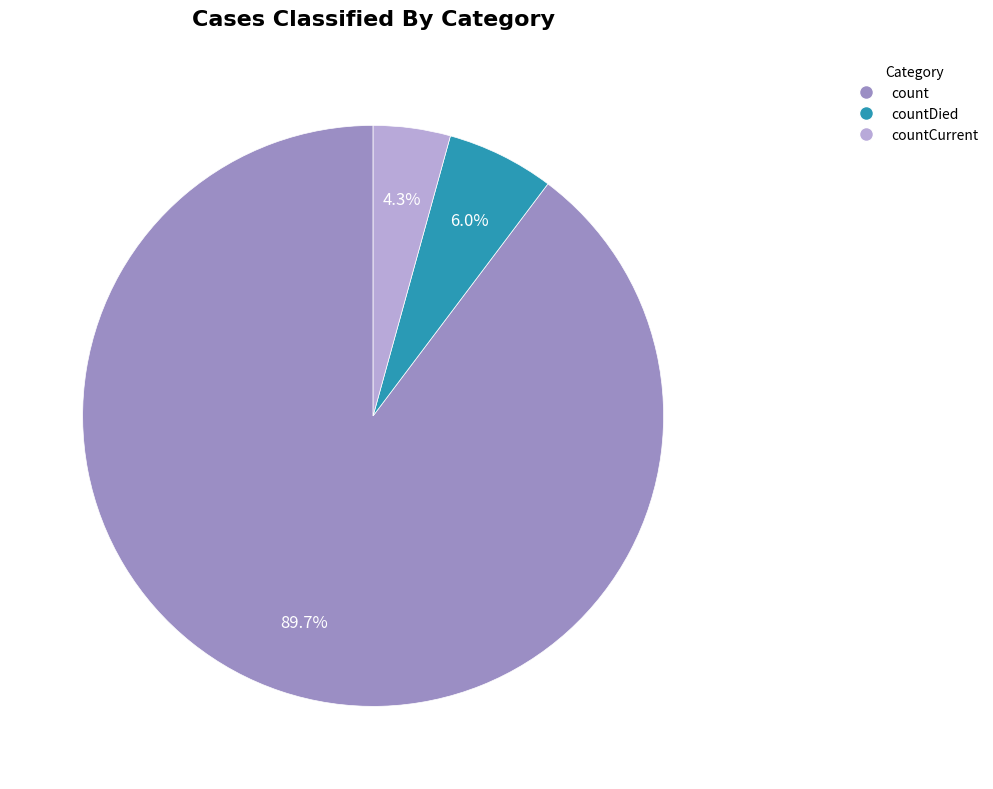

How many segments does this pie chart have?

3